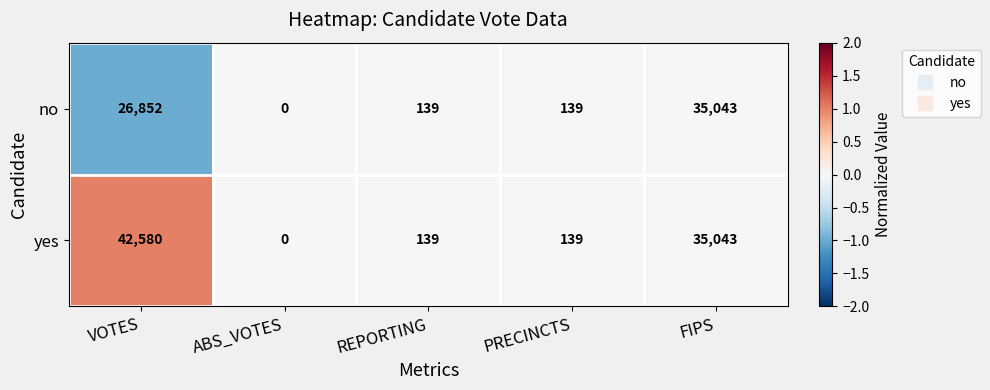

What is the smallest value displayed?

0